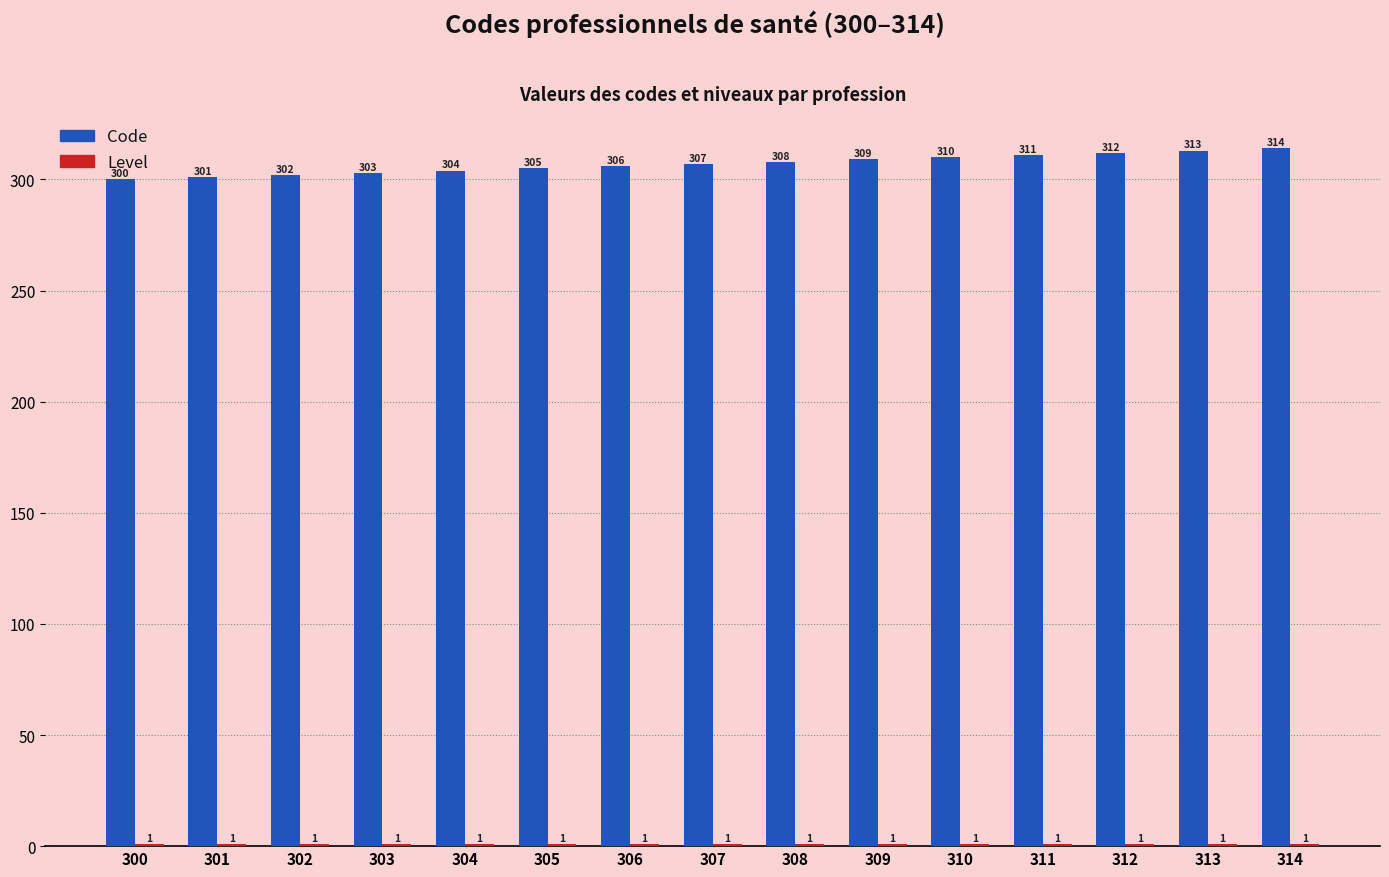

Is it true that Code equals 311 at 311?

True